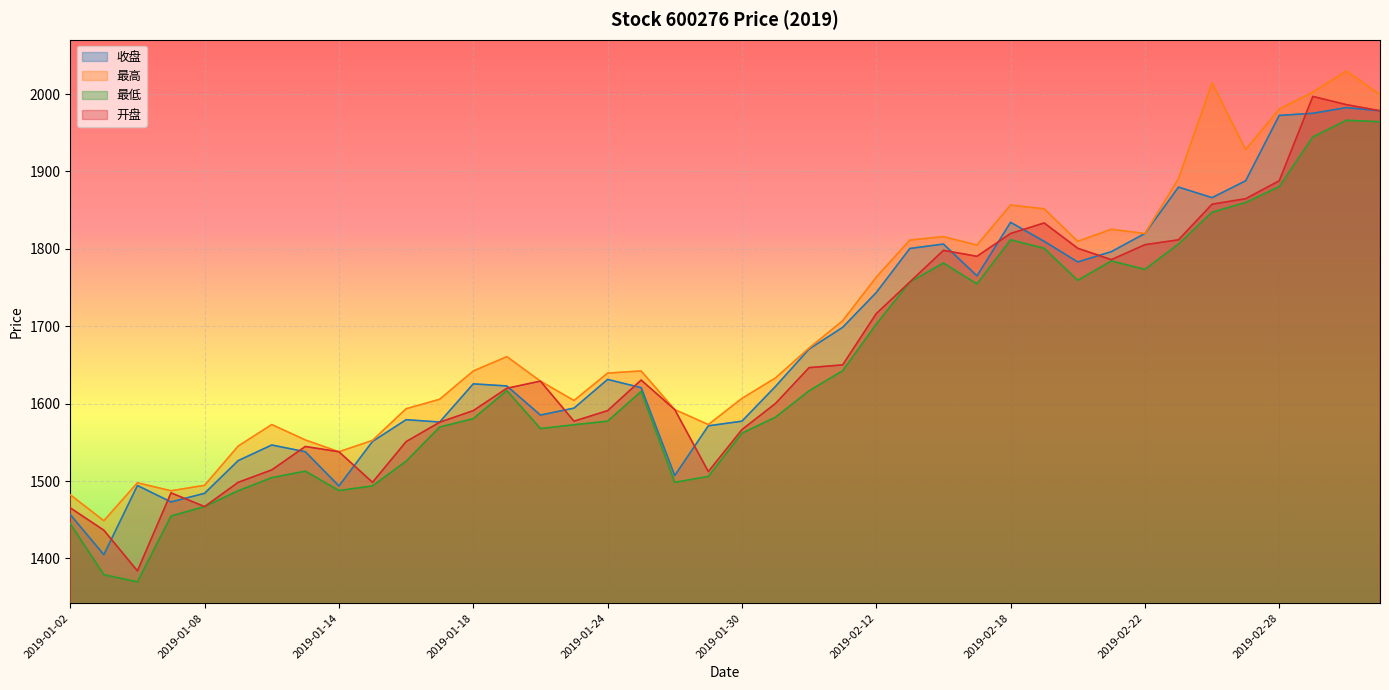

True or false: 最低 and 收盘 cross at least once.

False